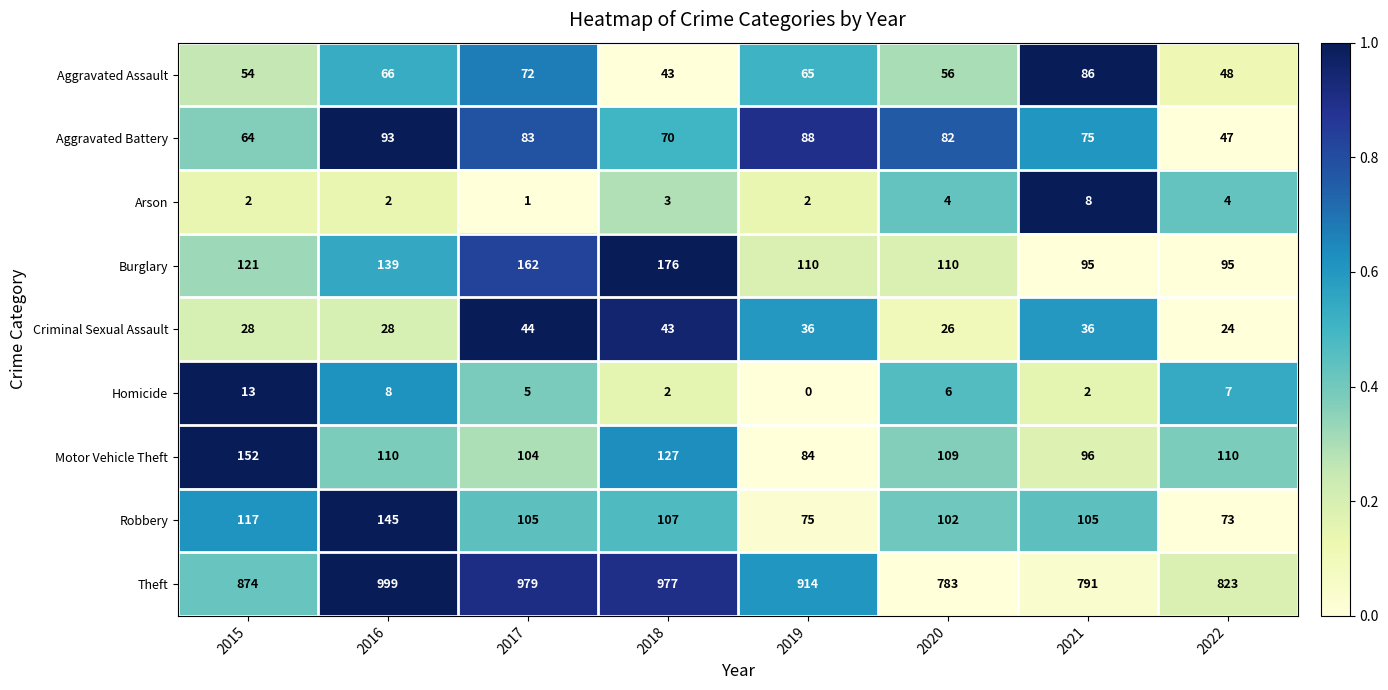

Which series has the largest range (max minus min)?

Theft